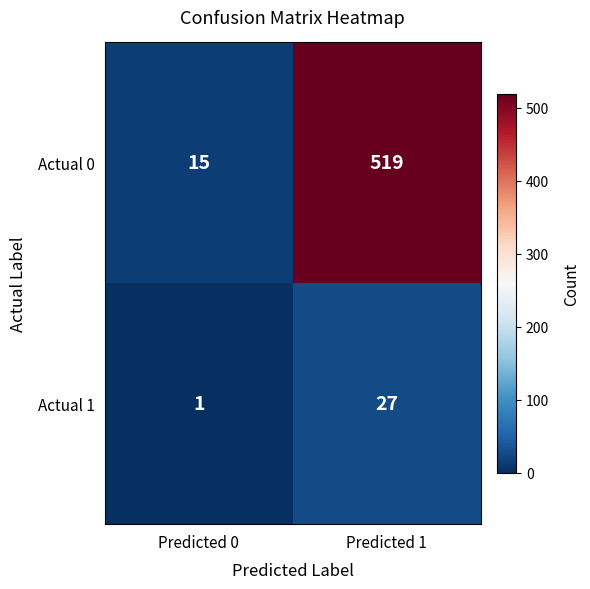

What is the greatest value displayed?

519